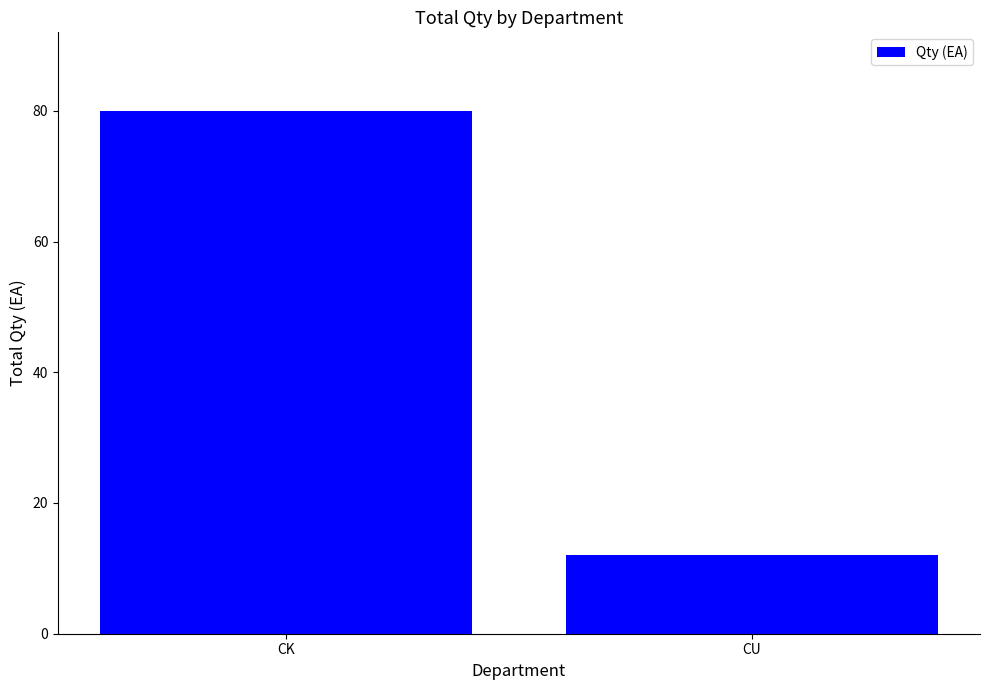

The value at CU is 18. True or false?

False